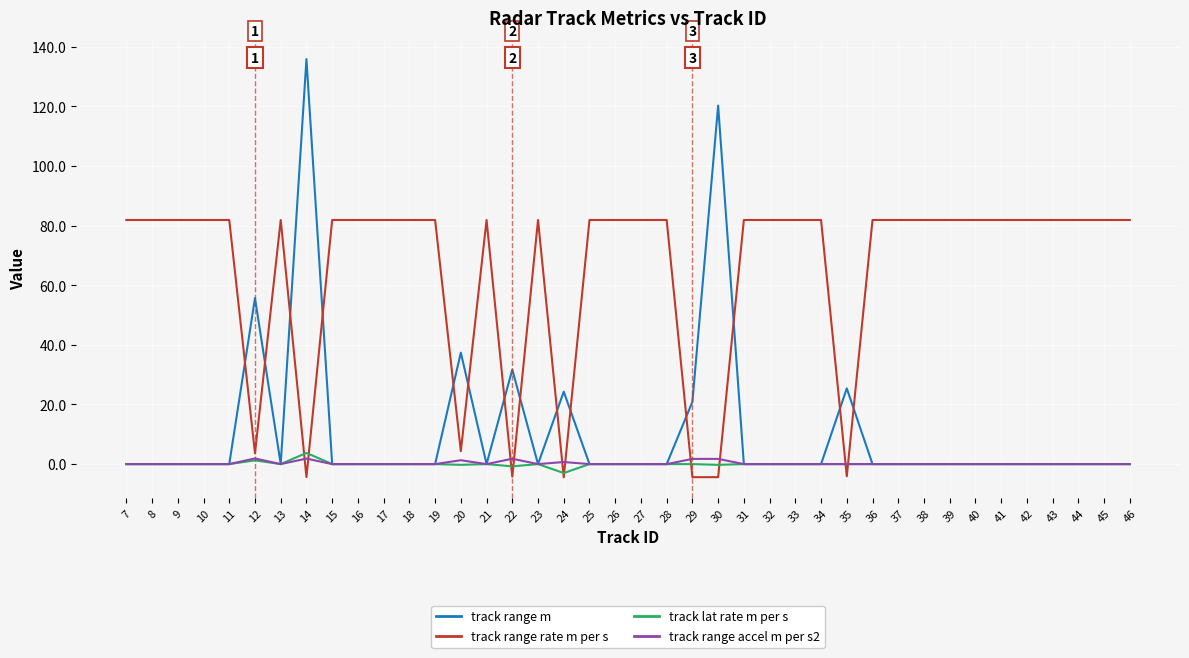

What is the highest value of the track range m series?

135.9